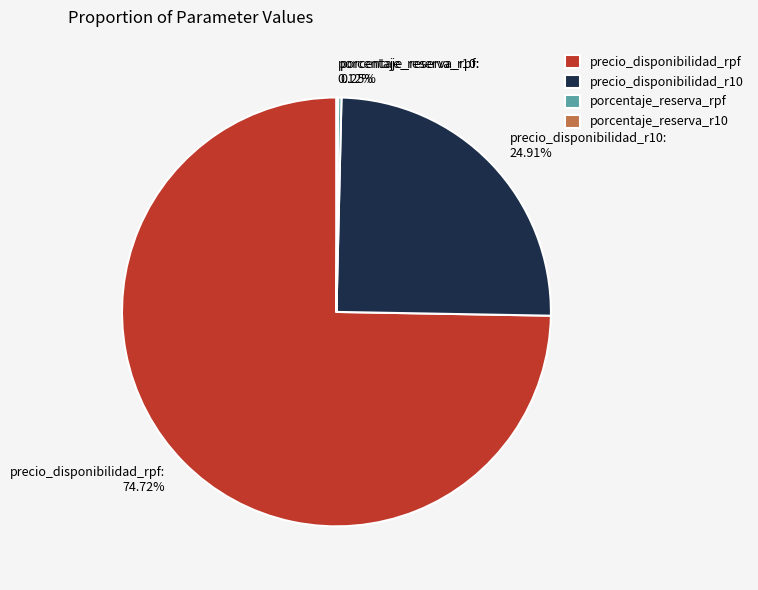

To the nearest percent, what is the average slice percentage?

25%